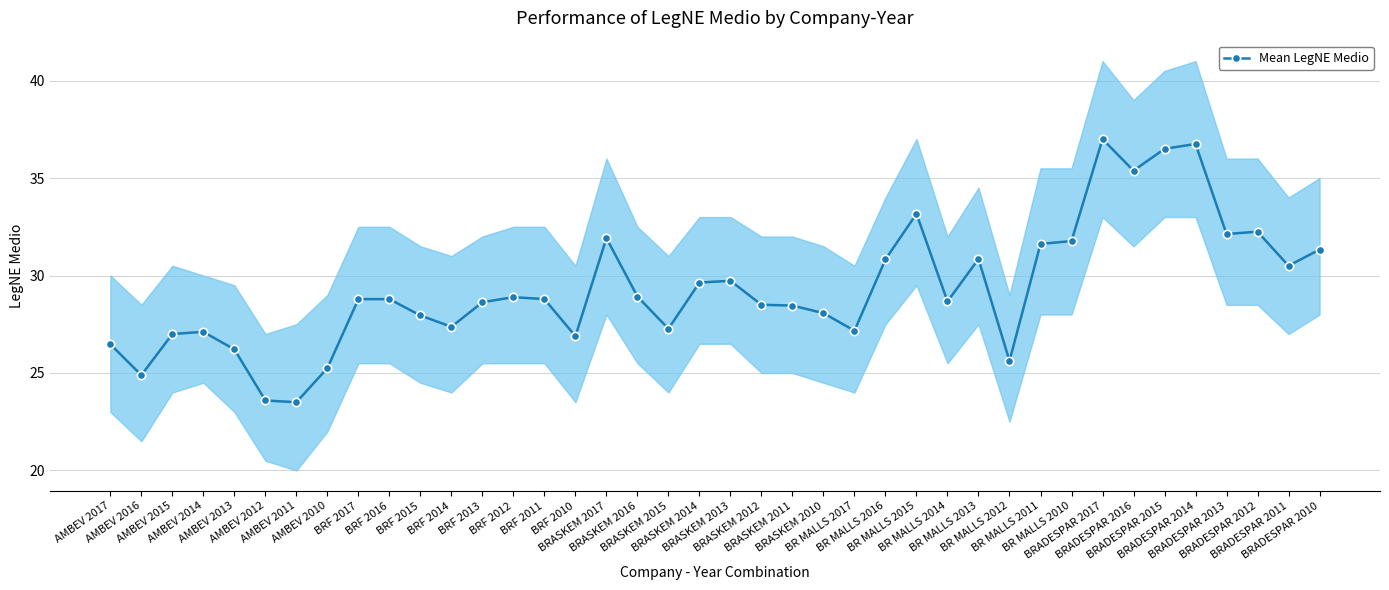

What is the difference between the values at AMBEV 2013 and AMBEV 2015?

0.8